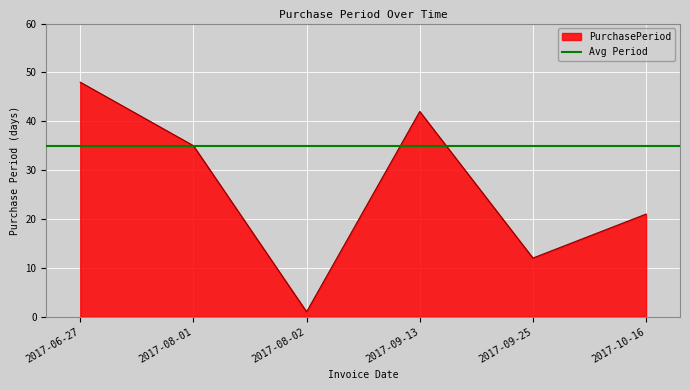

What is the value of the 2nd point from the left?

35